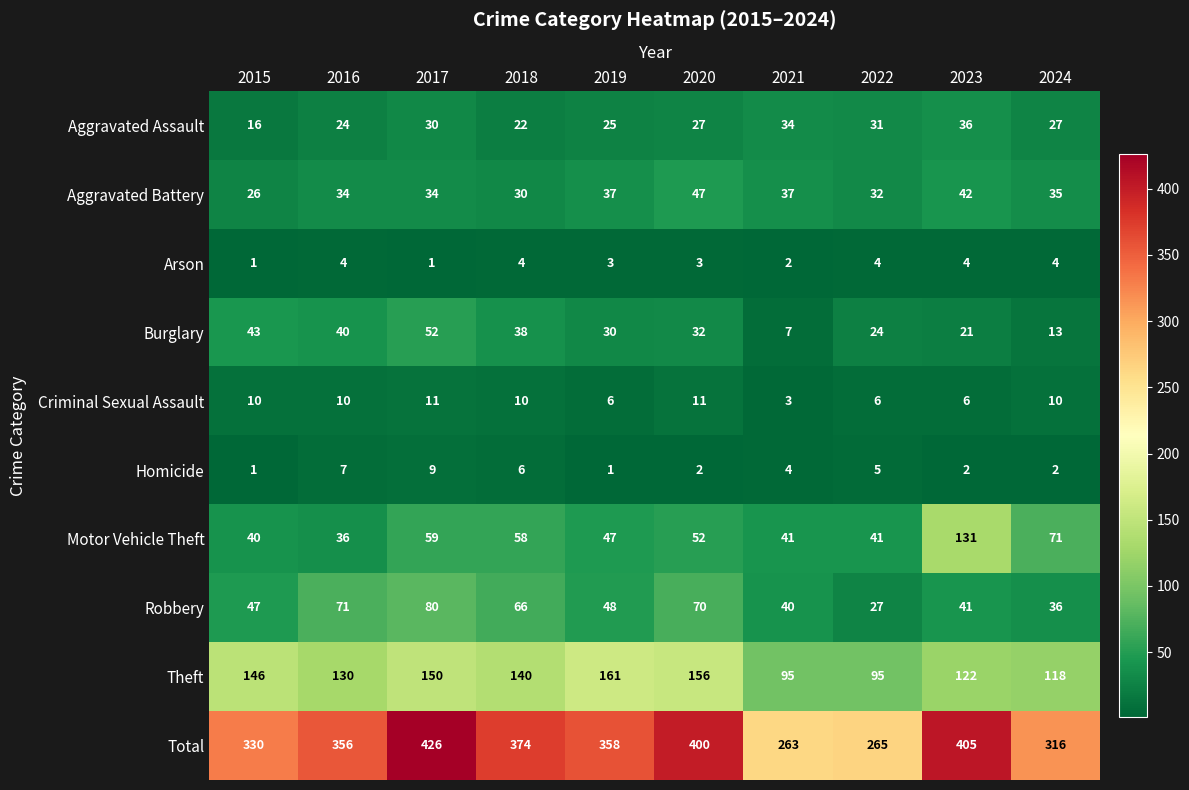

At which label does Motor Vehicle Theft reach its peak?

2023